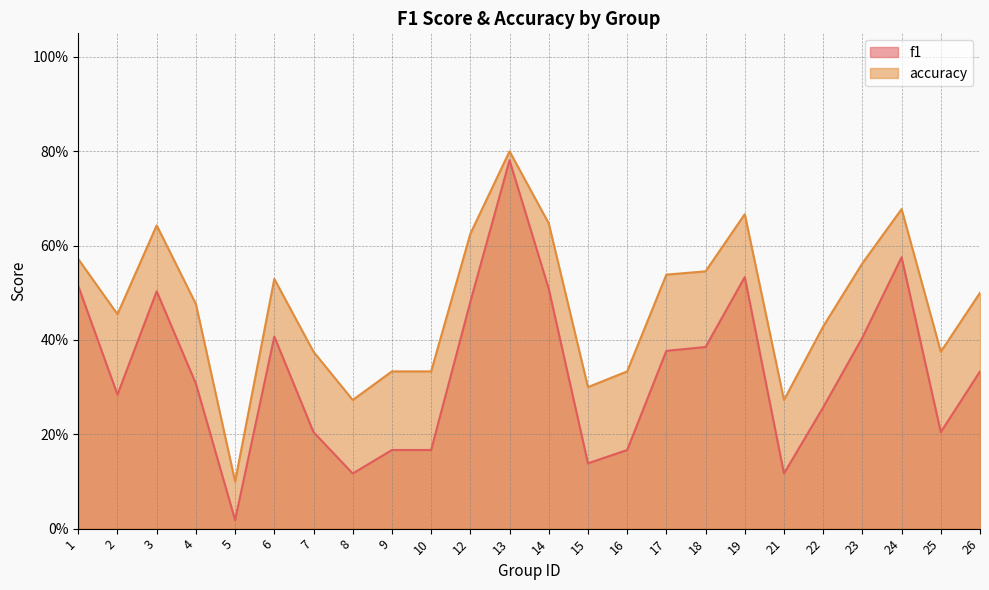

Count the number of categories in the chart.

24